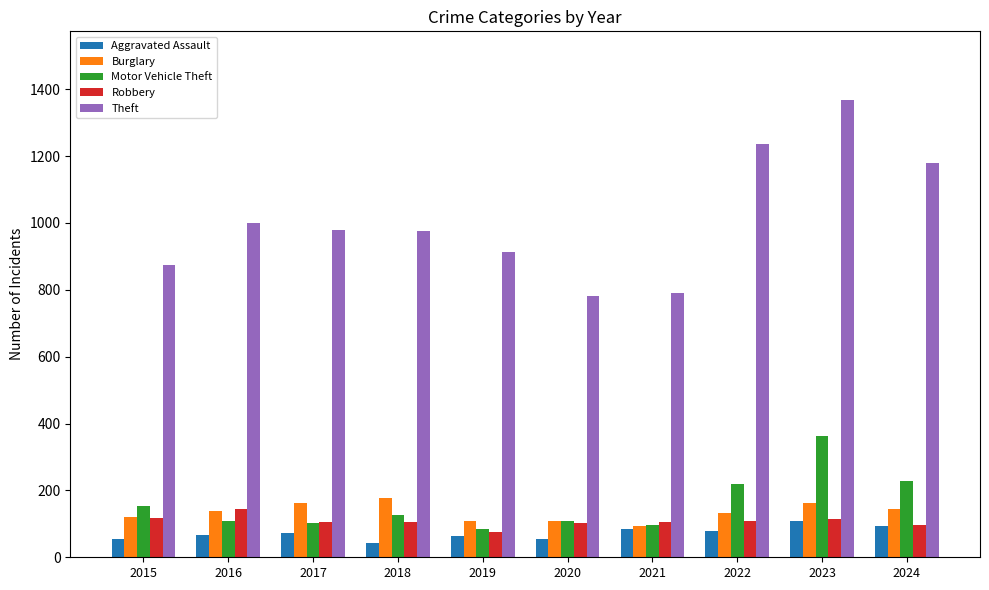

Are the bars grouped side by side (vs. stacked)?

Yes